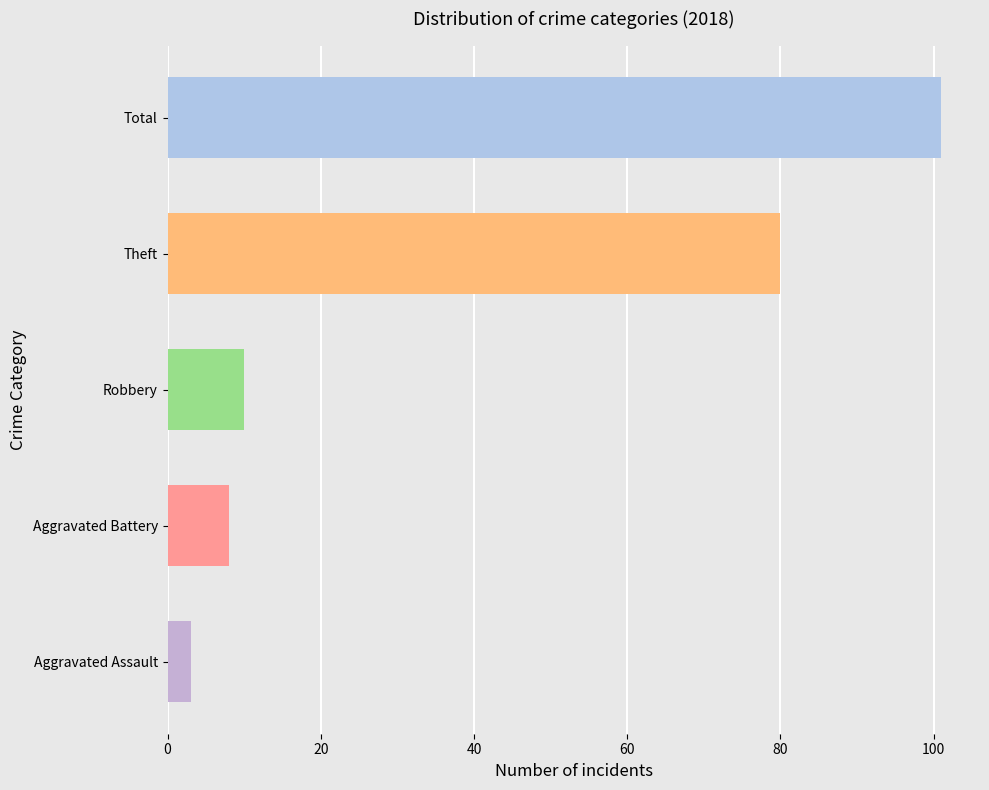

Between Robbery and Aggravated Assault, which is larger?

Robbery